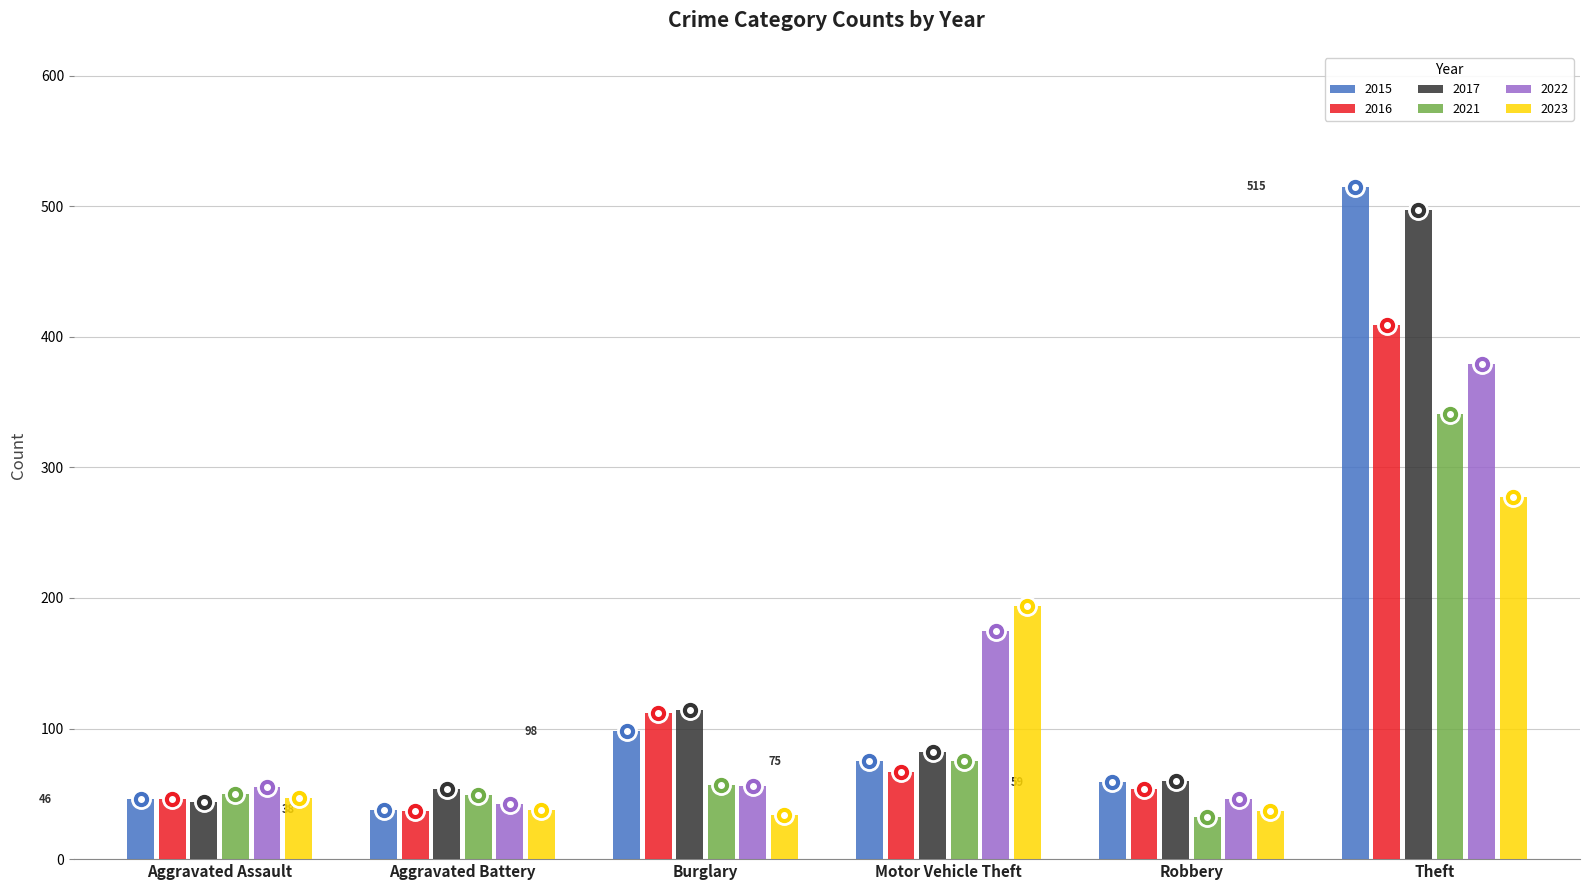

What position from the left is Aggravated Assault?

1